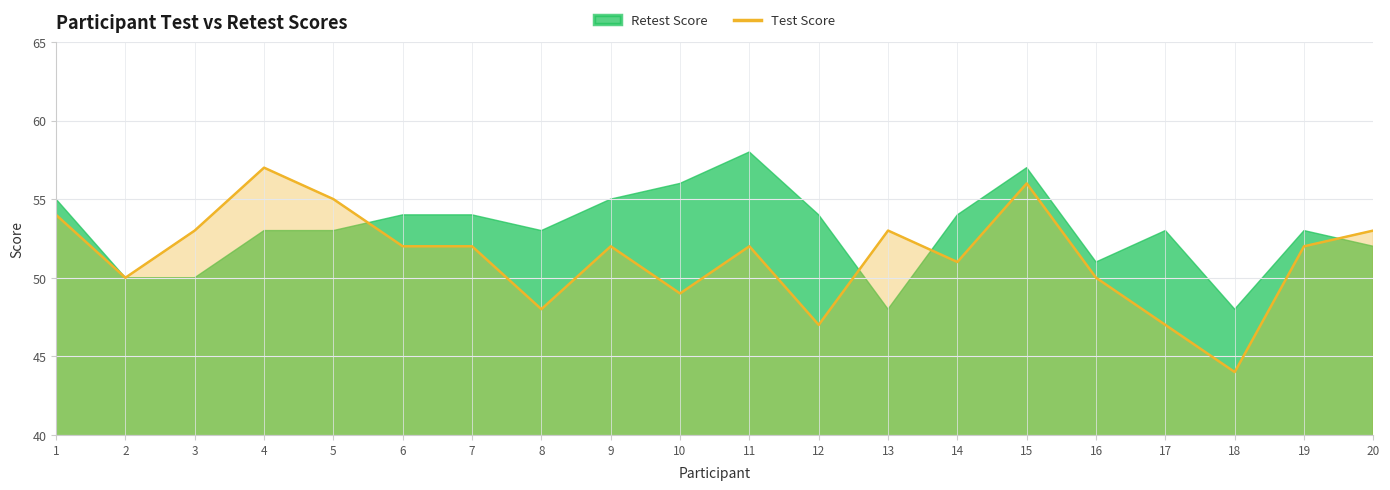

Which category has the lowest value in the Test Score series?

18